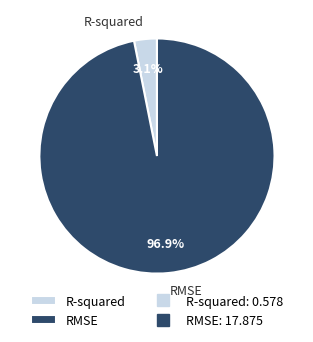

Does R-squared account for over 50% of the chart?

No